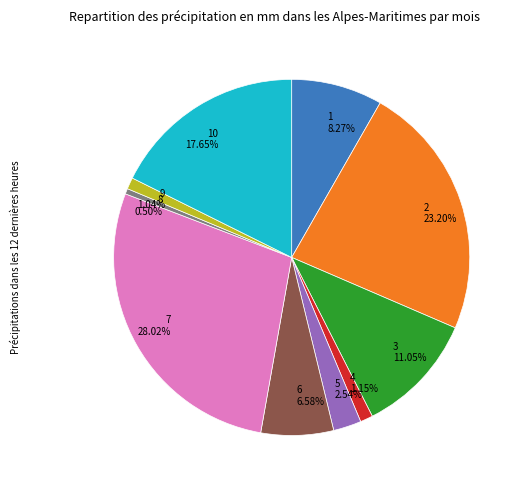

Is there a majority slice in this chart?

No